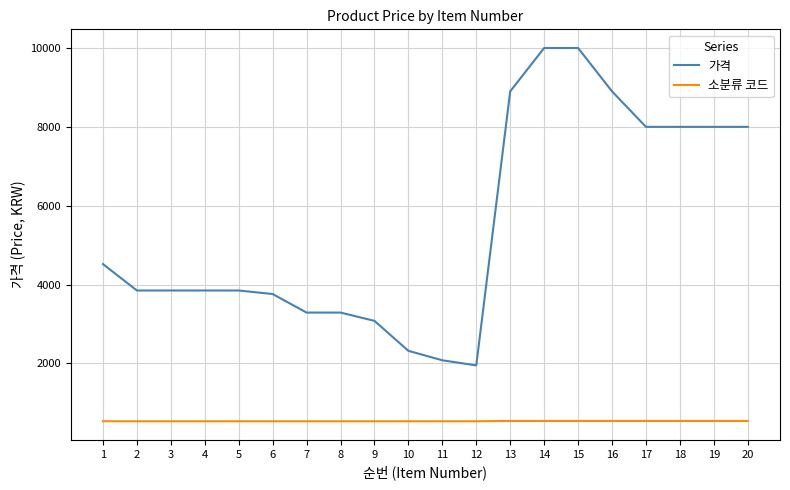

Rank the series at 8 from highest to lowest value.

가격, 소분류 코드